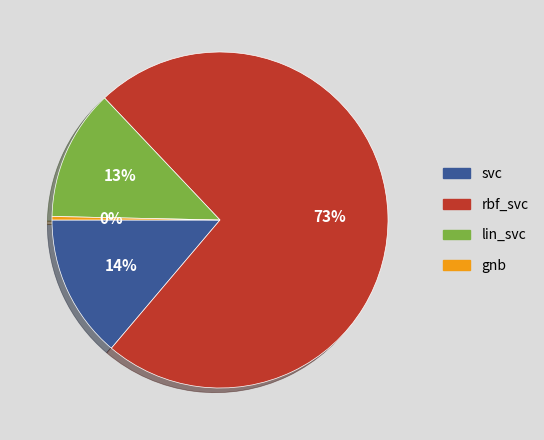

True or false: svc accounts for 14% of the total.

True